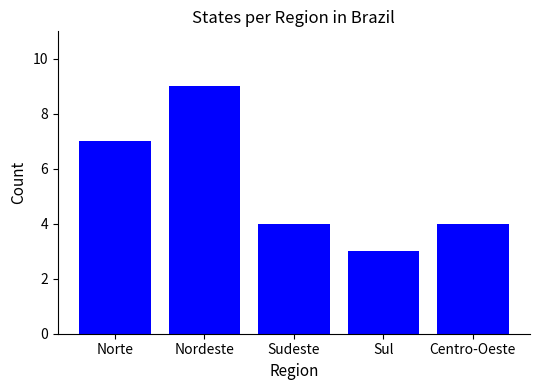

Between Norte and Nordeste, which is larger?

Nordeste